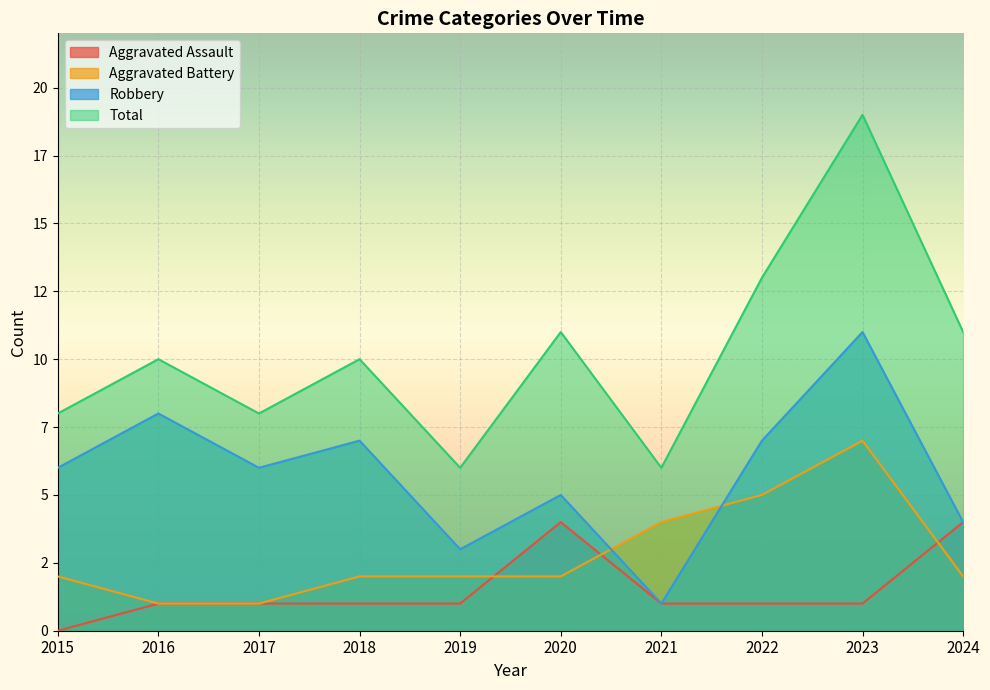

Reading left to right, what are all the values shown in this chart?

Aggravated Assault: 0	1	1	1	1	4	1	1	1	4
Aggravated Battery: 2	1	1	2	2	2	4	5	7	2
Robbery: 6	8	6	7	3	5	1	7	11	4
Total: 8	10	8	10	6	11	6	13	19	11